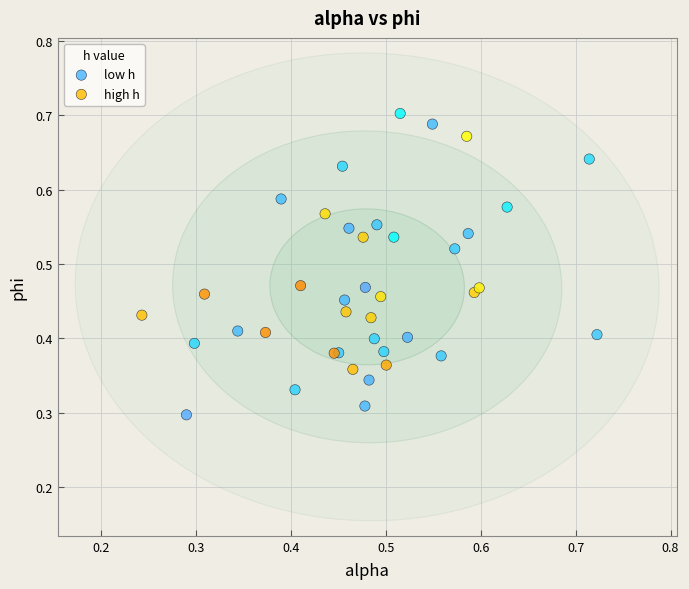

Which series reaches the maximum Y coordinate?

low h